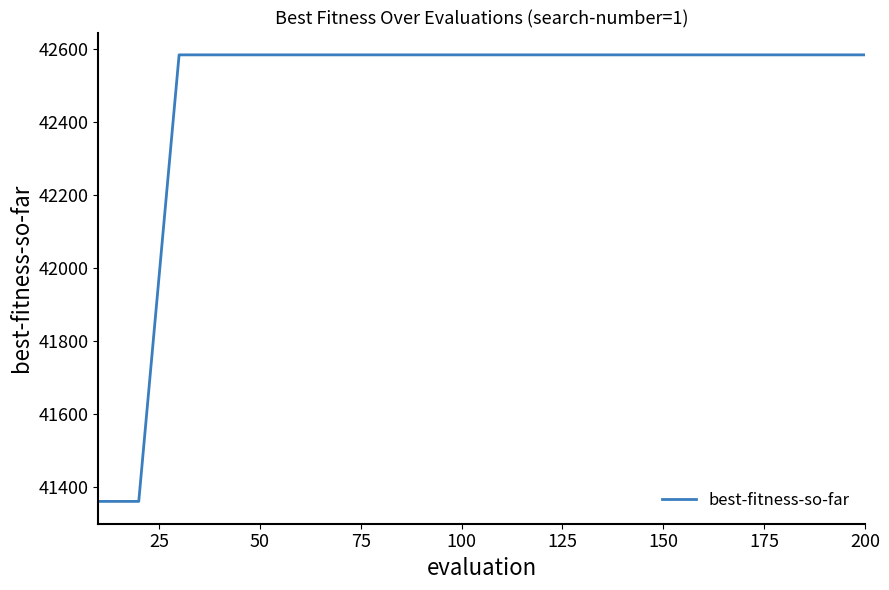

What is the maximum value shown in the chart?

42583.2